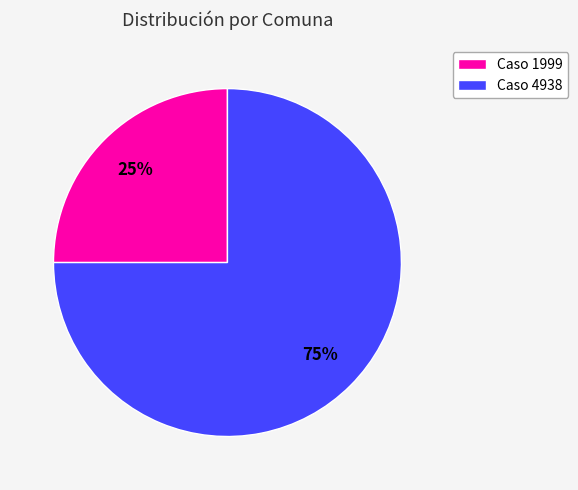

To the nearest percent, what is the average slice percentage?

50%